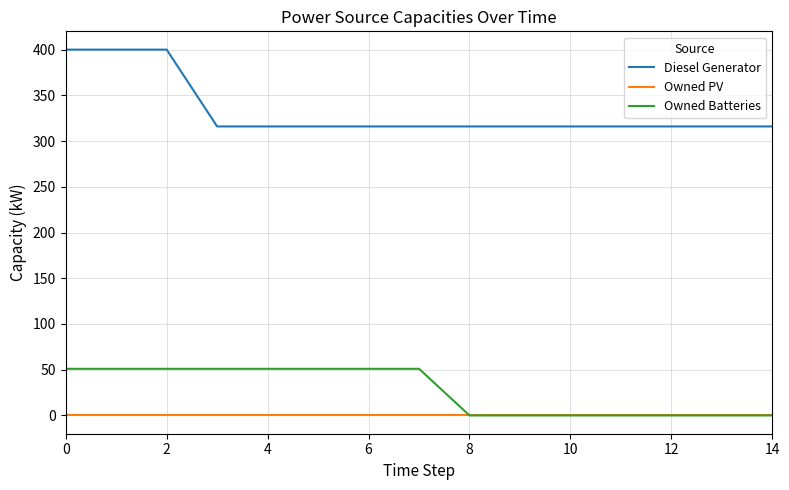

Which series has the largest total across all categories?

Diesel Generator